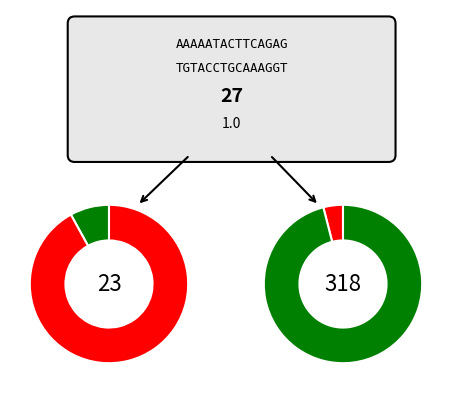

Is it true that 13 is 5% of the pie?

True